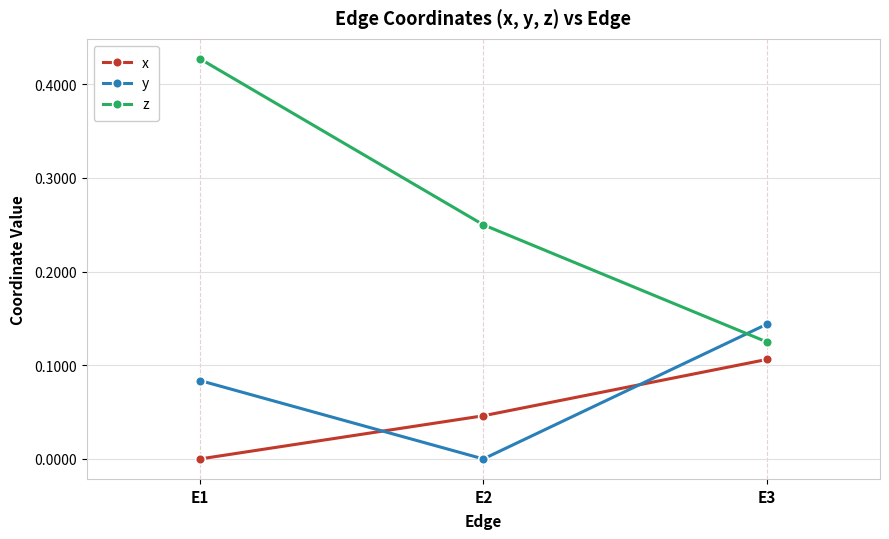

Which category has the highest value across all series?

E1